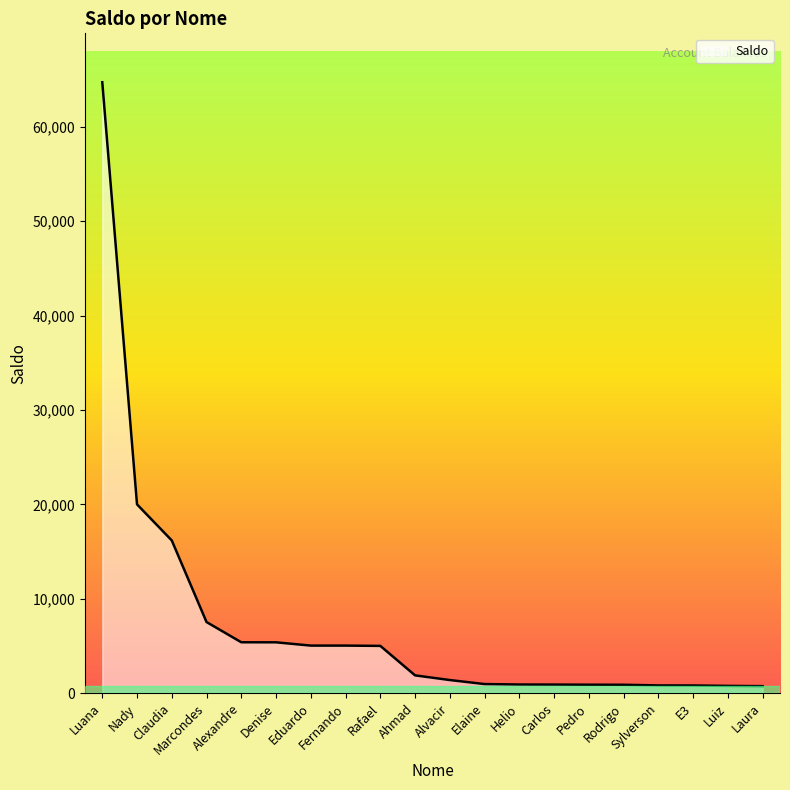

Which has a higher value, Alvacir or Alexandre?

Alexandre